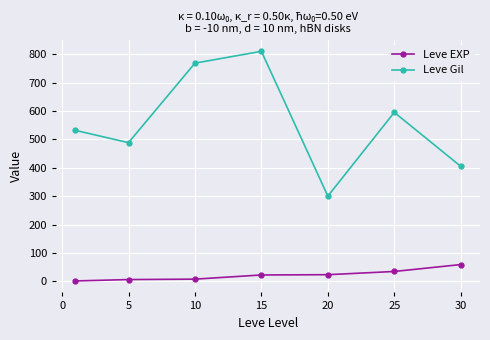

True or false: Leve Gil has more than 2 interior local peaks.

False